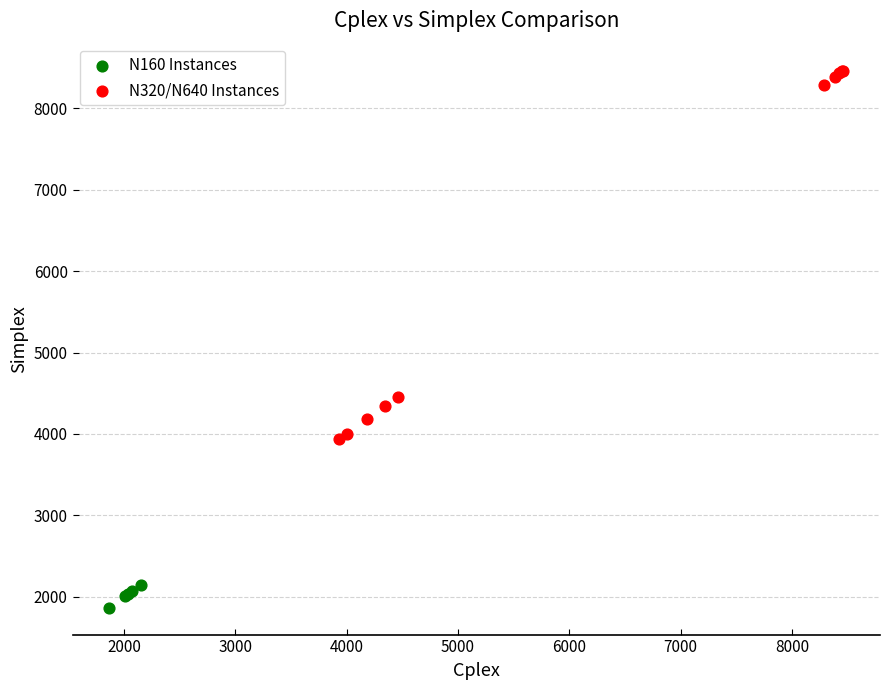

Which series has the largest Y range (max minus min)?

N320/N640 Instances